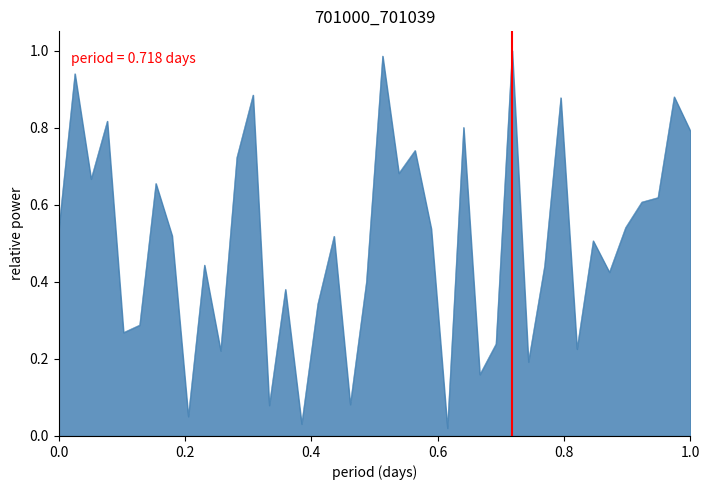

The chart shows a value of 0.9 at 0.0. True or false?

False